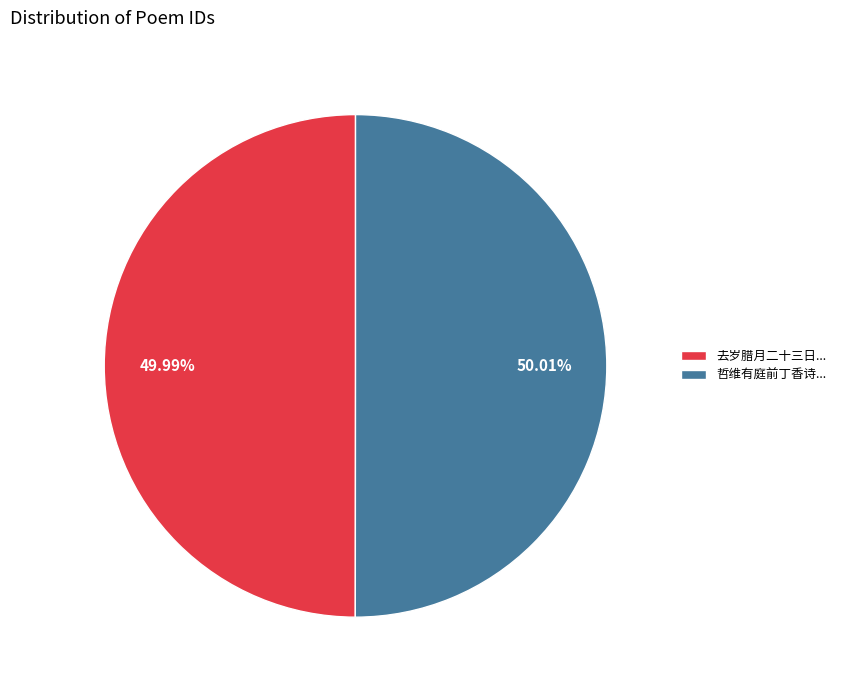

What is the ratio of the value at 去岁腊月二十三日... to the value at 哲维有庭前丁香诗...?

1.0